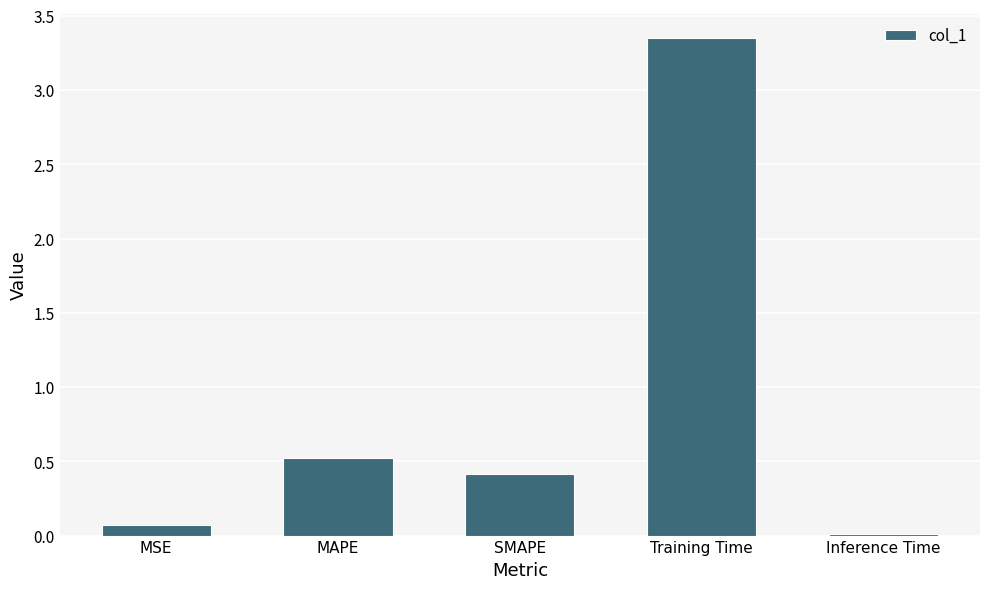

Rank the categories by value from highest to lowest.

Training Time, MAPE, SMAPE, MSE, Inference Time